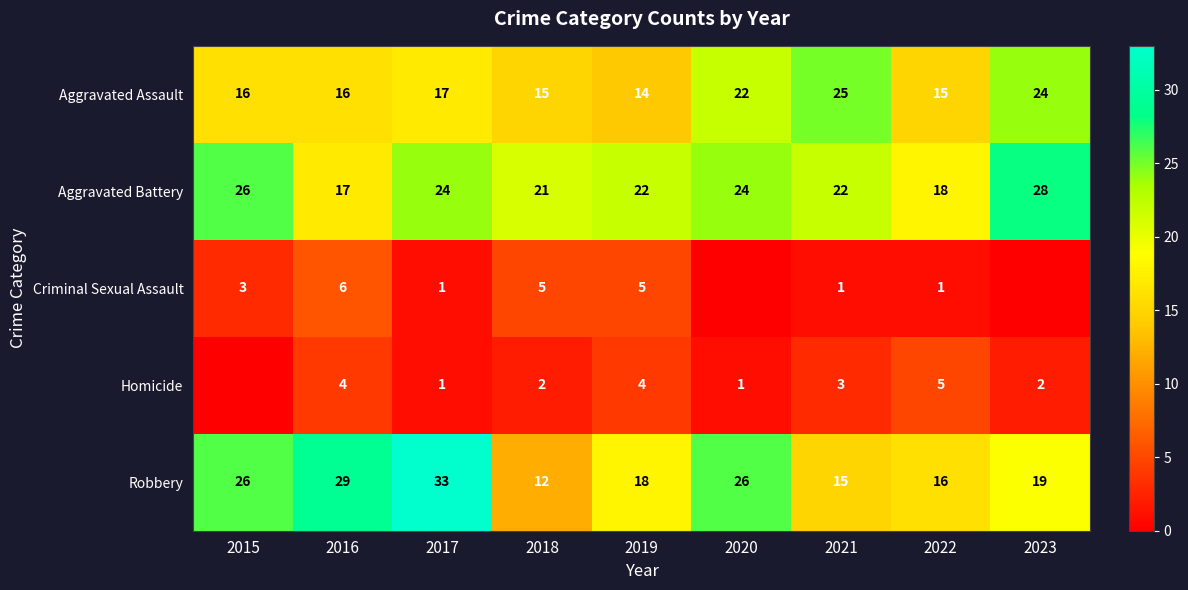

At which category is the sum across all series the highest?

2017